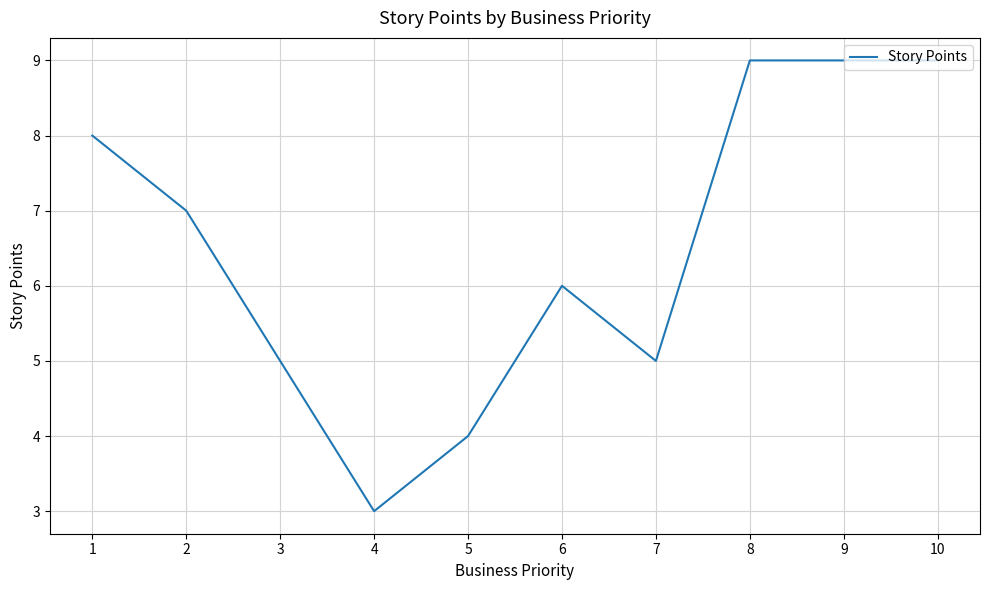

Is it true that the value at 1 is 8?

True